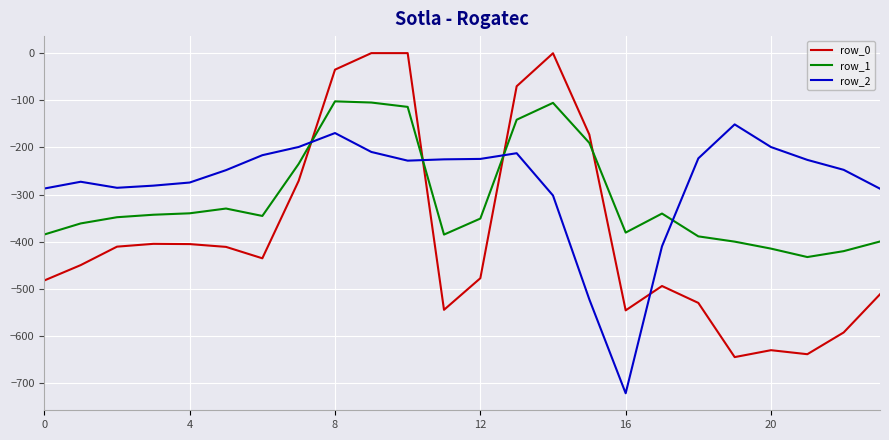

Rank the series by their maximum value, from lowest to highest.

row_2, row_1, row_0